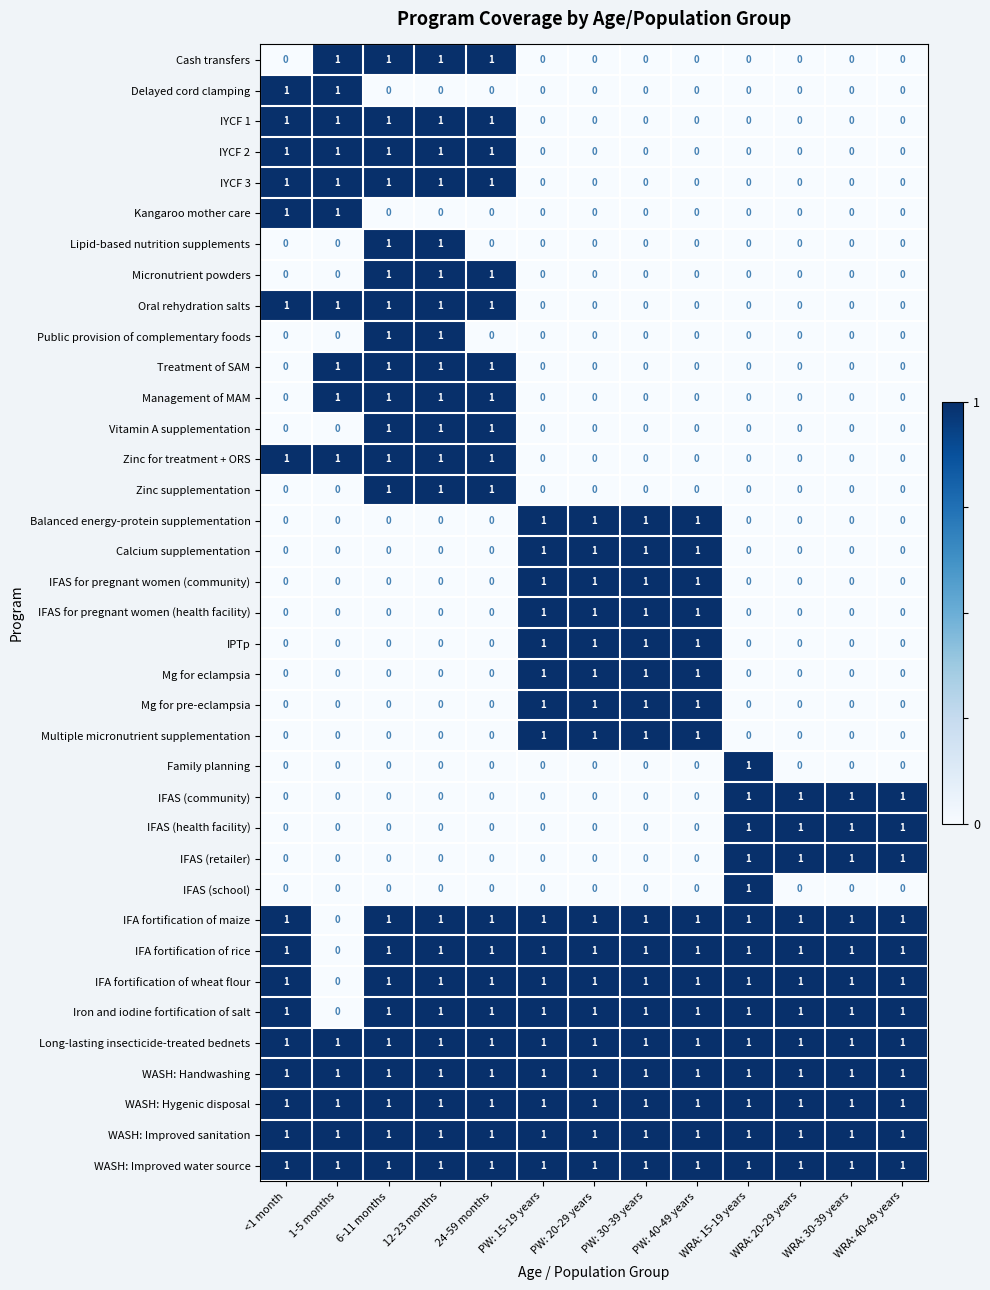

At how many categories does at least one series exceed 0?

13